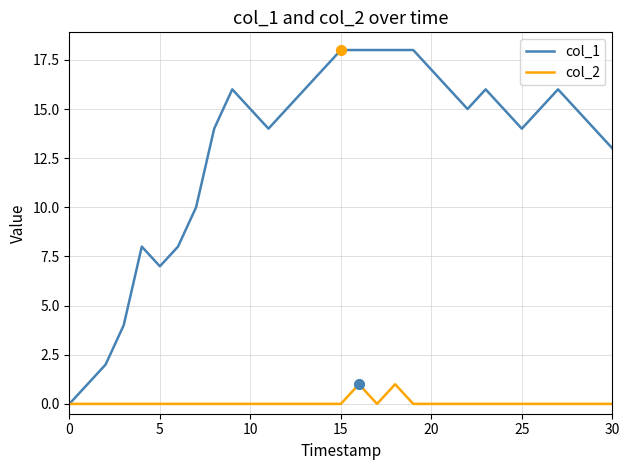

What are all the series names shown in the legend?

col_1, col_2